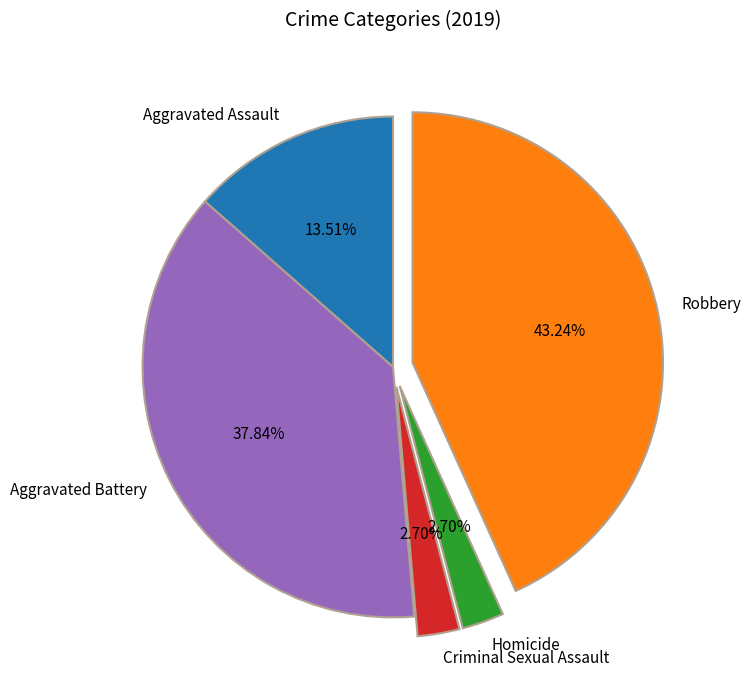

To the nearest percent, what portion does Robbery represent?

43%